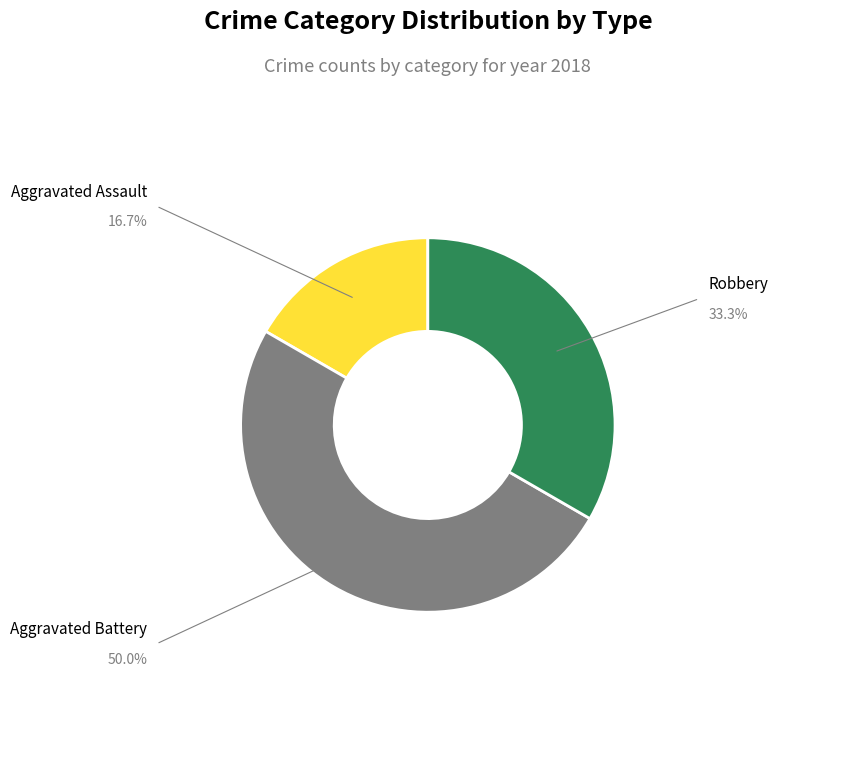

Is the sum of Aggravated Assault and Aggravated Battery greater than half?

Yes